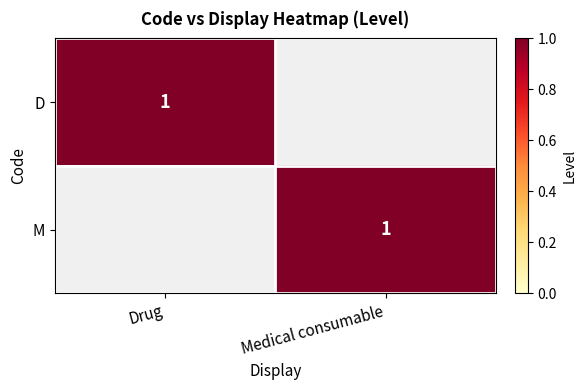

The D series shows 1 at Drug. True or false?

True